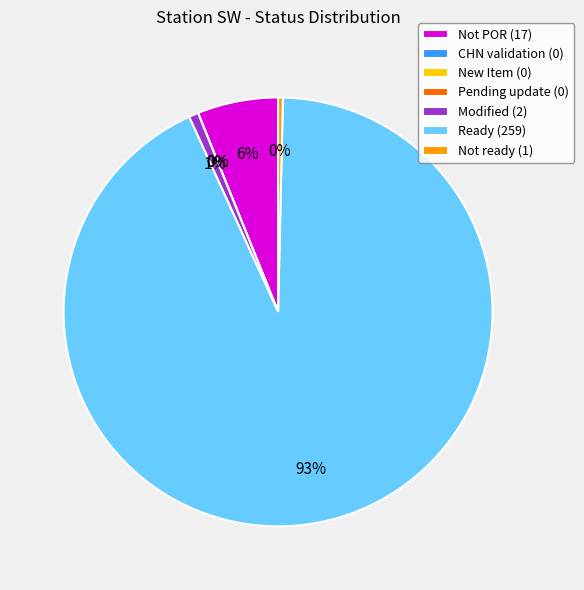

Rank the categories by value from highest to lowest.

Ready, Not POR, Modified, Not ready, CHN validation, New Item, Pending update